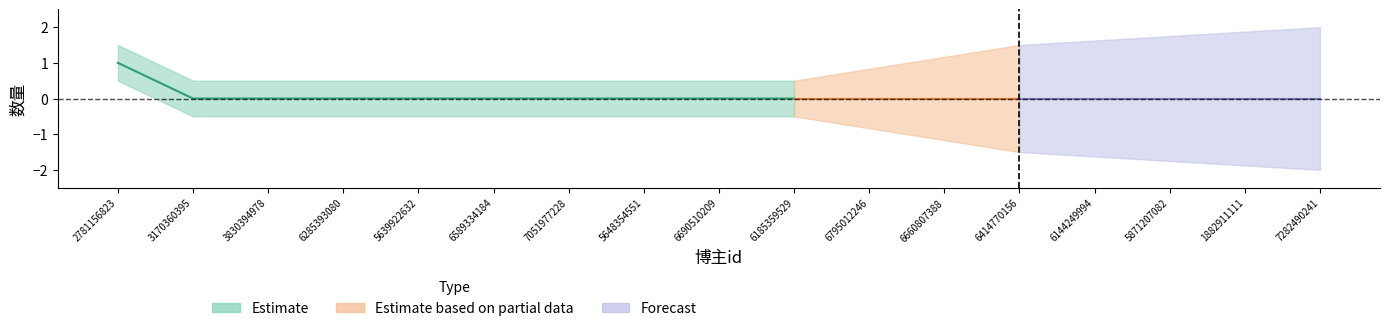

True or false: 回复数 and 点赞数 intersect in this chart.

False